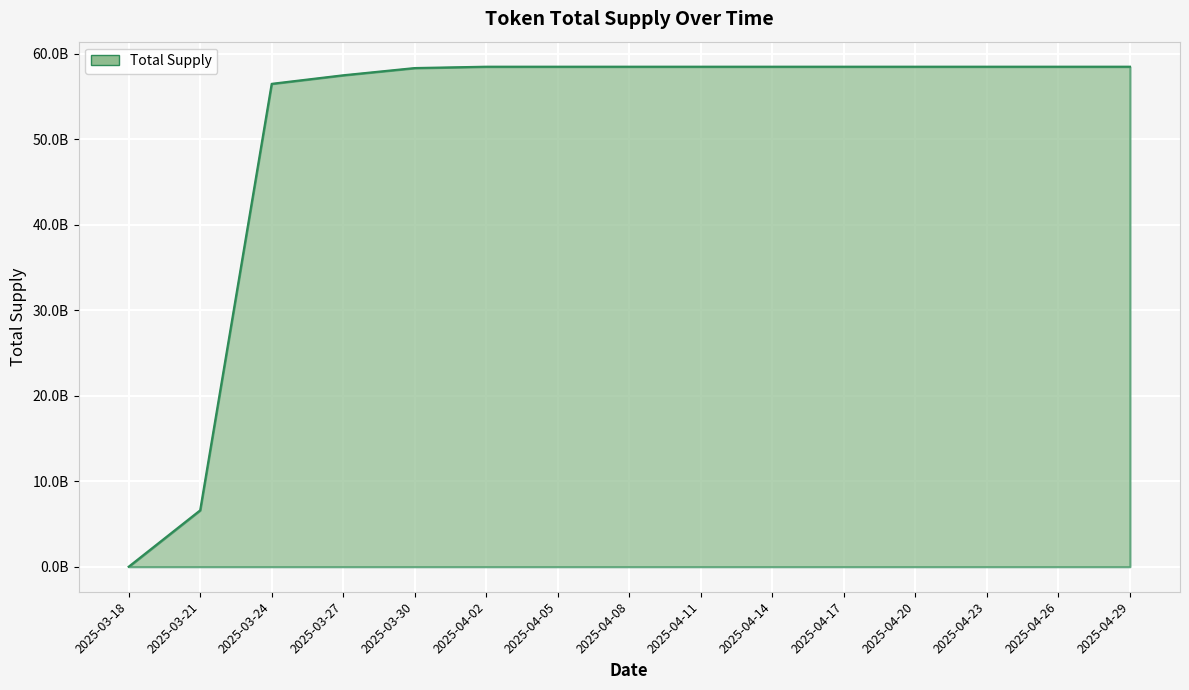

Does the chart display data point markers on the line(s)?

No